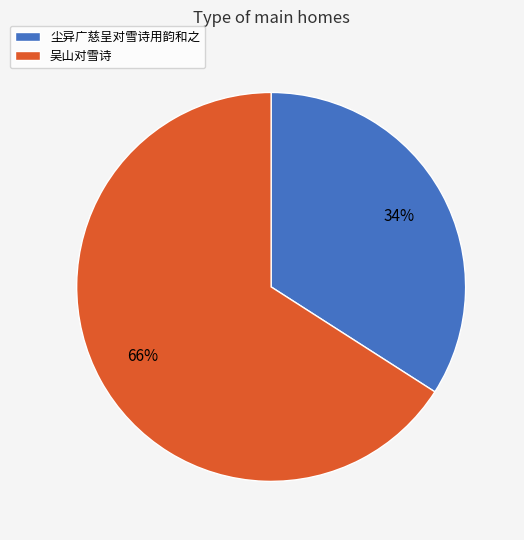

The 尘异广慈呈对雪诗用韵和之 slice represents 27% of the pie. True or false?

False